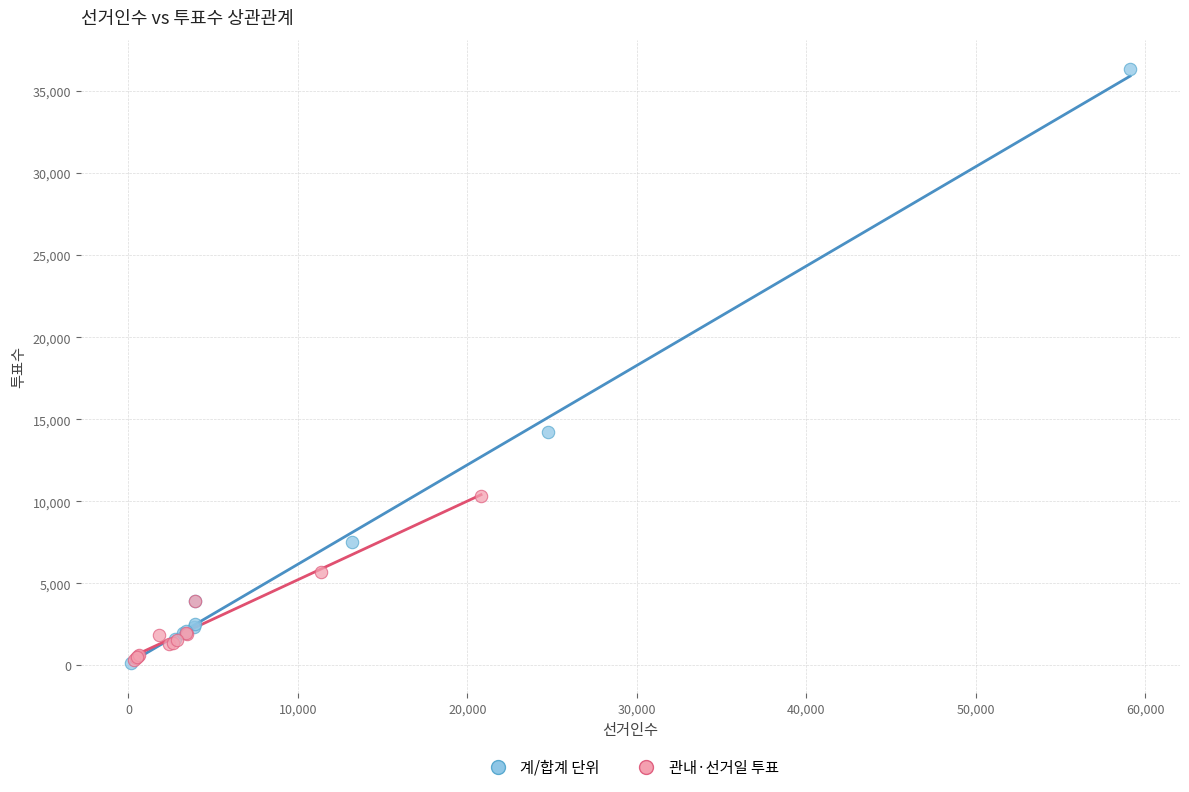

Which series reaches the maximum Y coordinate?

계/합계 단위